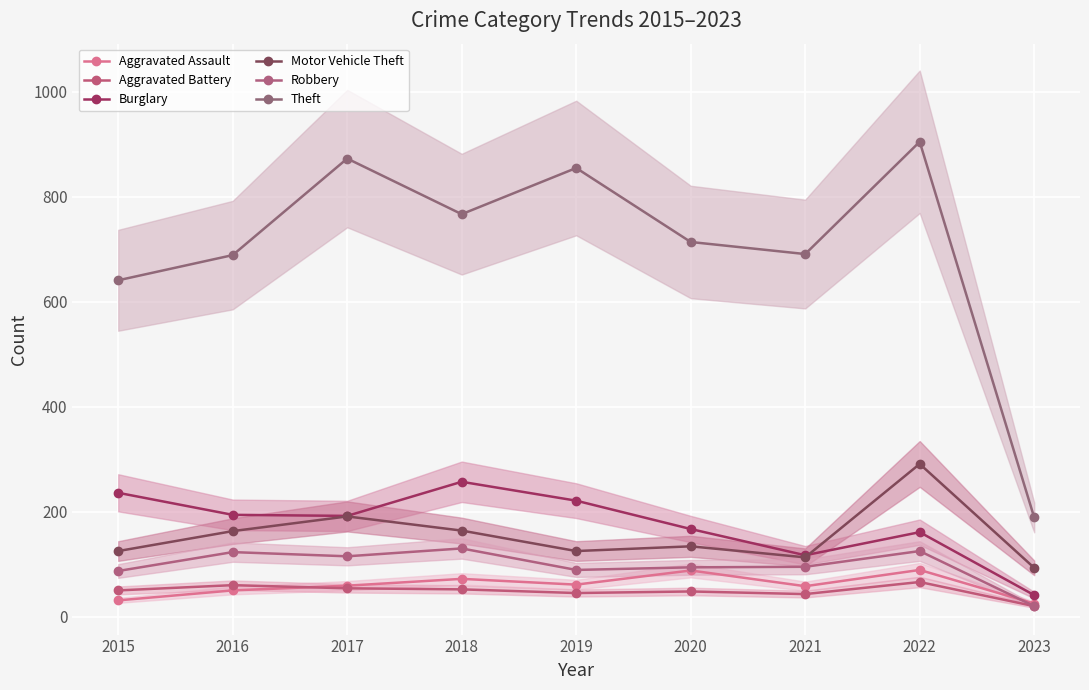

What is the average value of the Theft series?

703